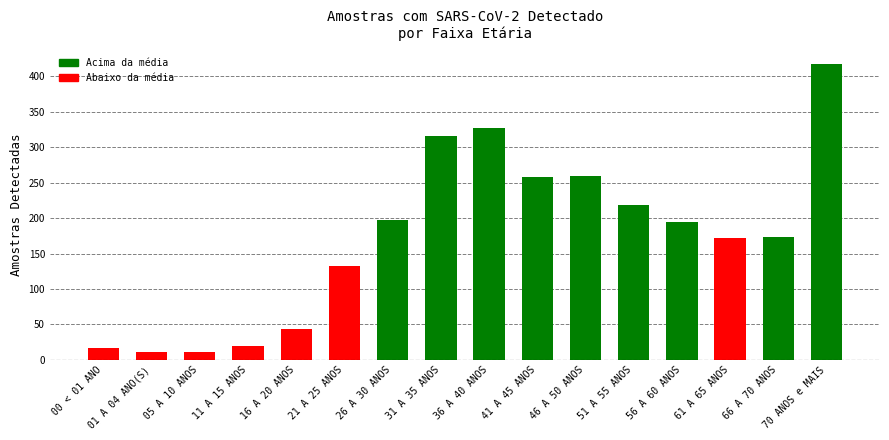

What is the sum of all values?

2767